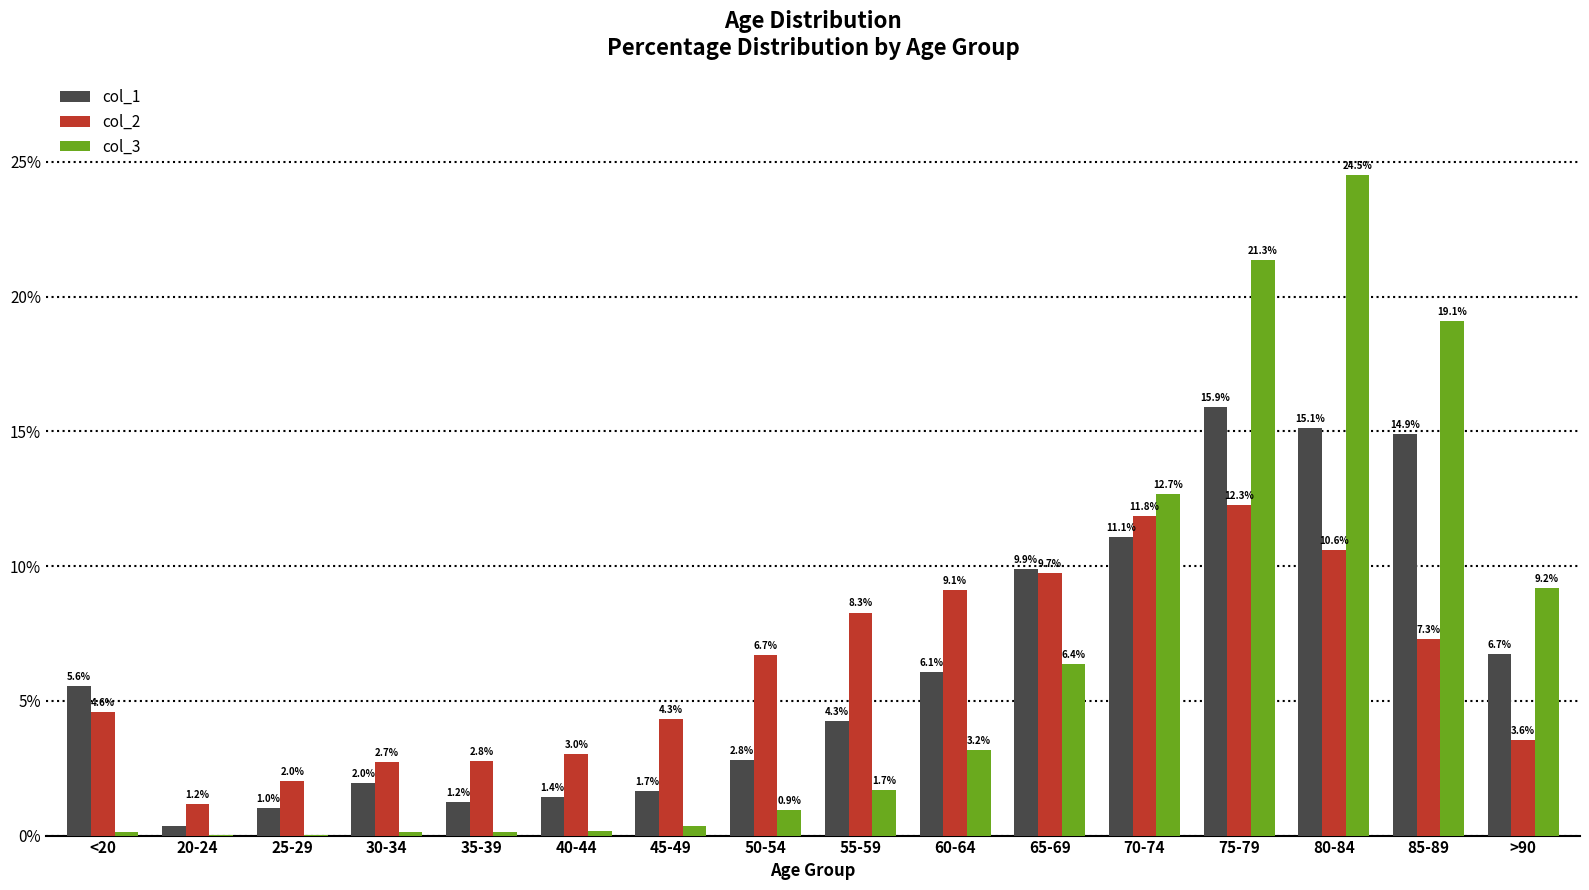

Does the chart contain stacked bars?

No